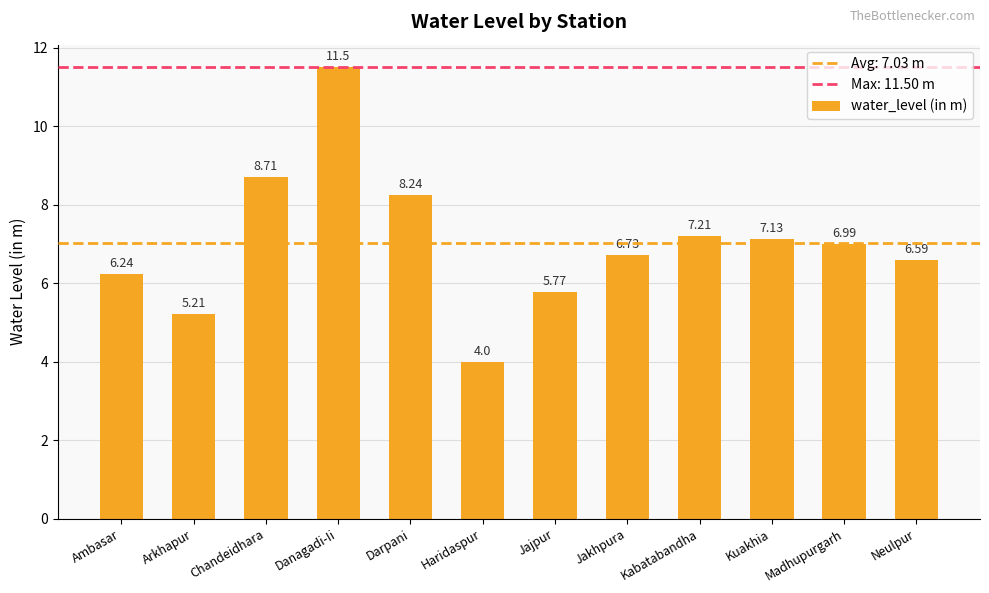

What is the label of the 8th bar from the right?

Darpani